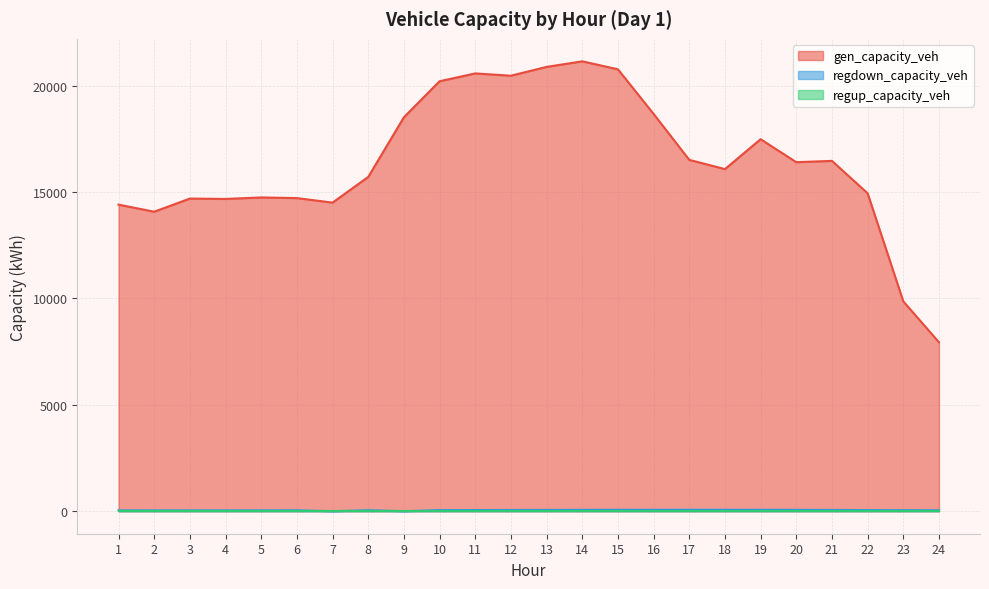

Which series has the largest range (max minus min)?

gen_capacity_veh